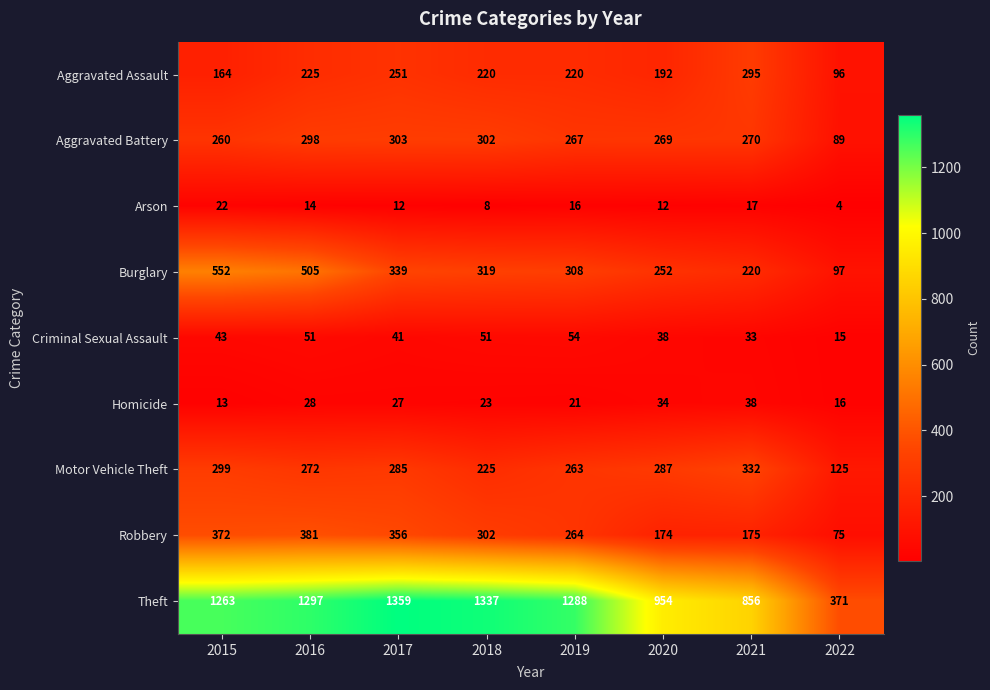

How many data points does each series have?

8